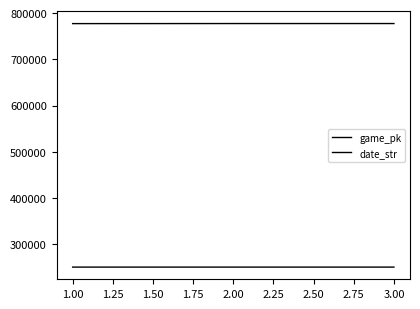

What is the difference between the maximum and second lowest values in the game_pk series?

16